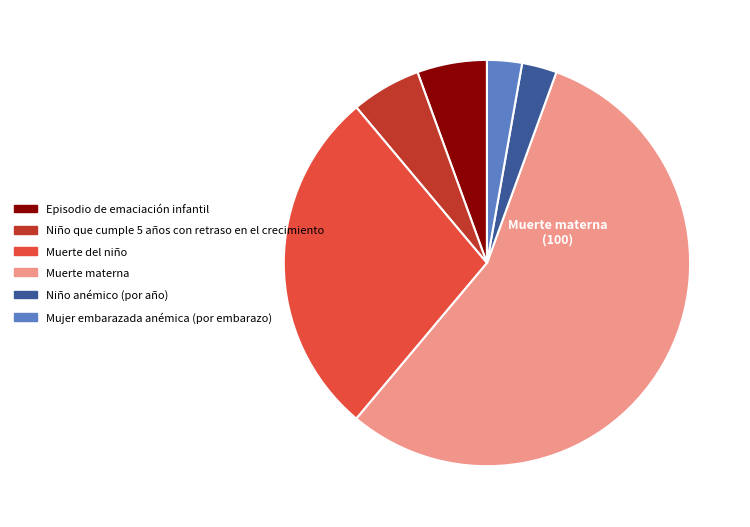

Which category has the biggest portion of the pie?

Muerte materna